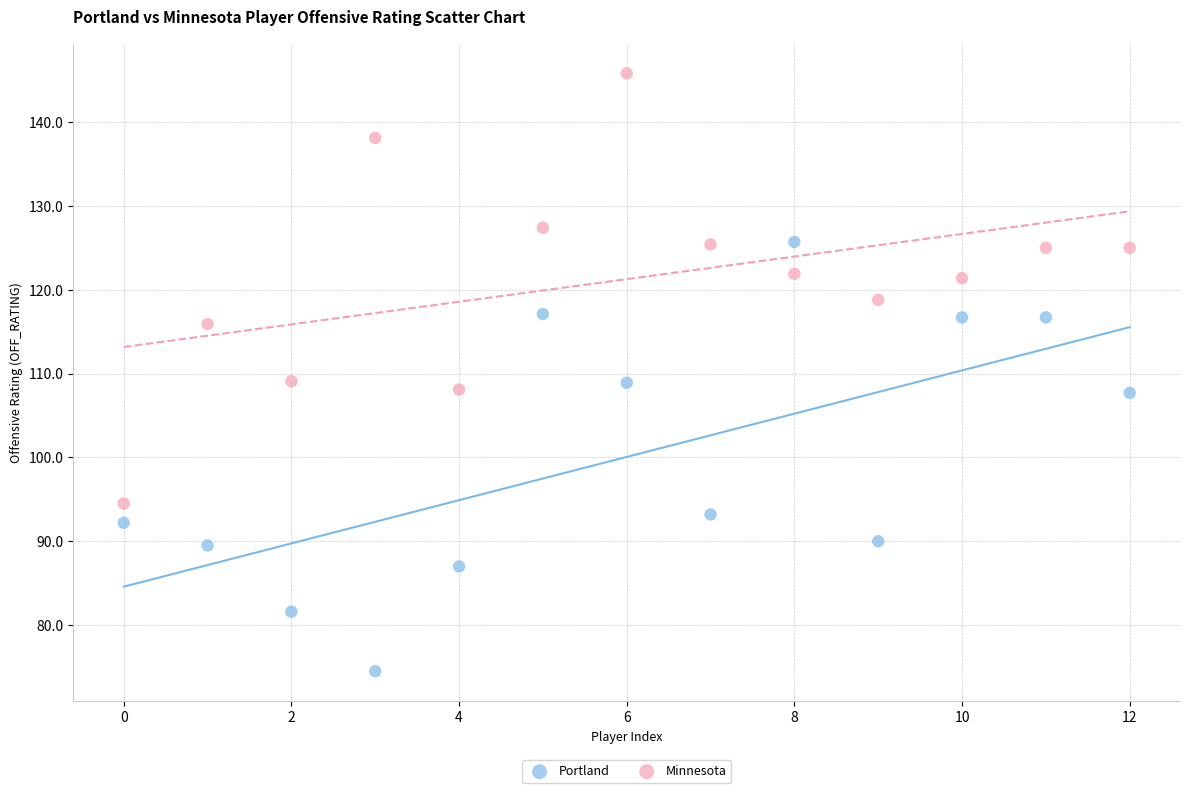

Which series reaches the maximum Y coordinate?

Minnesota